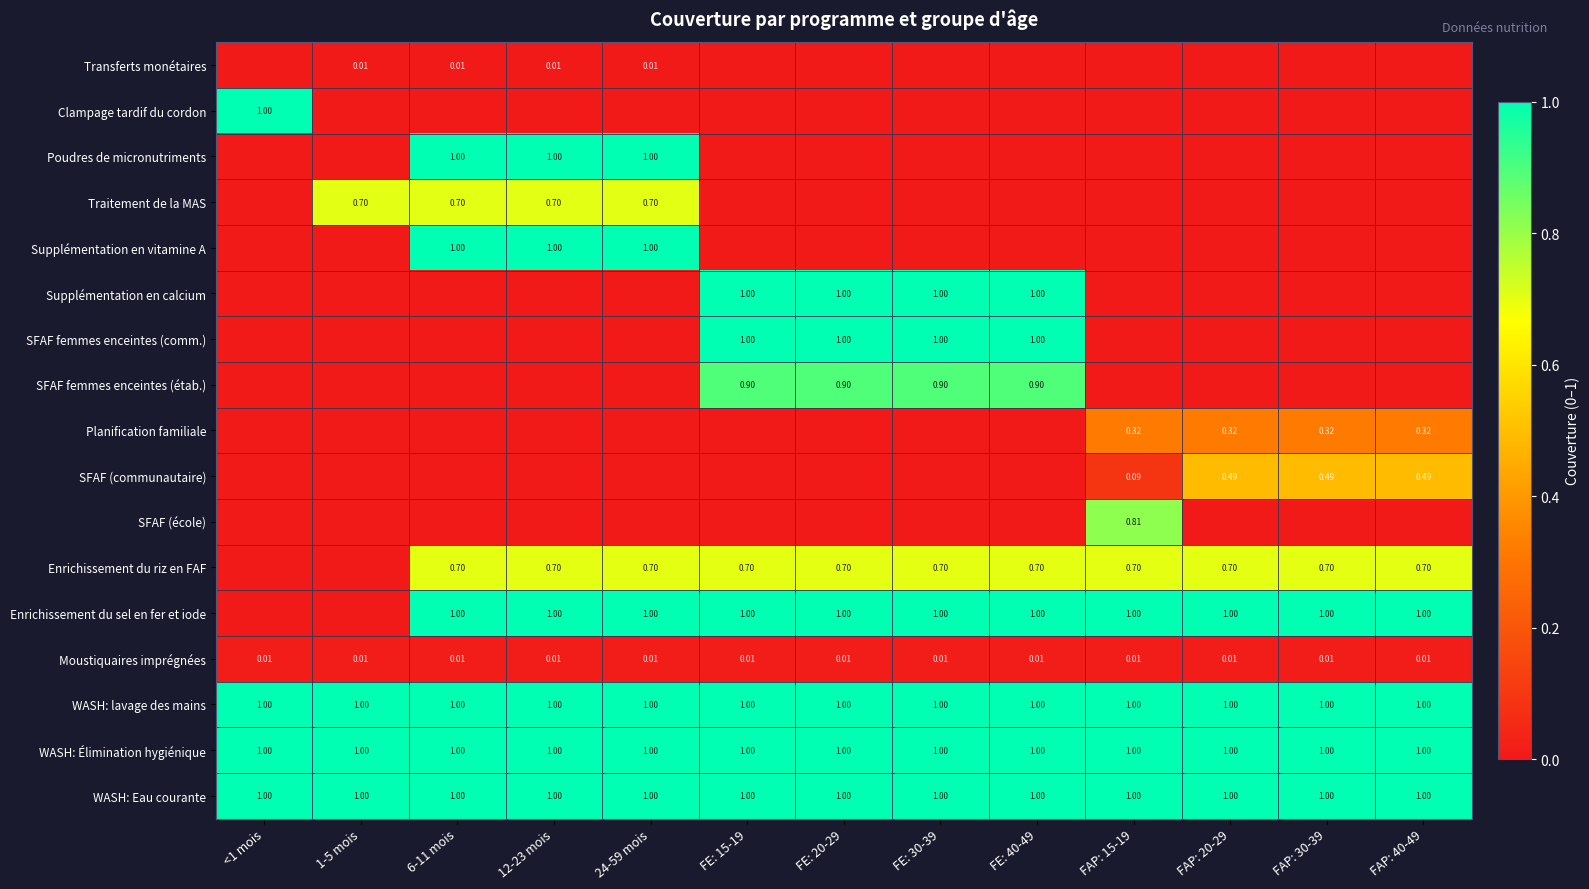

Which category has the highest value across all series?

<1 mois